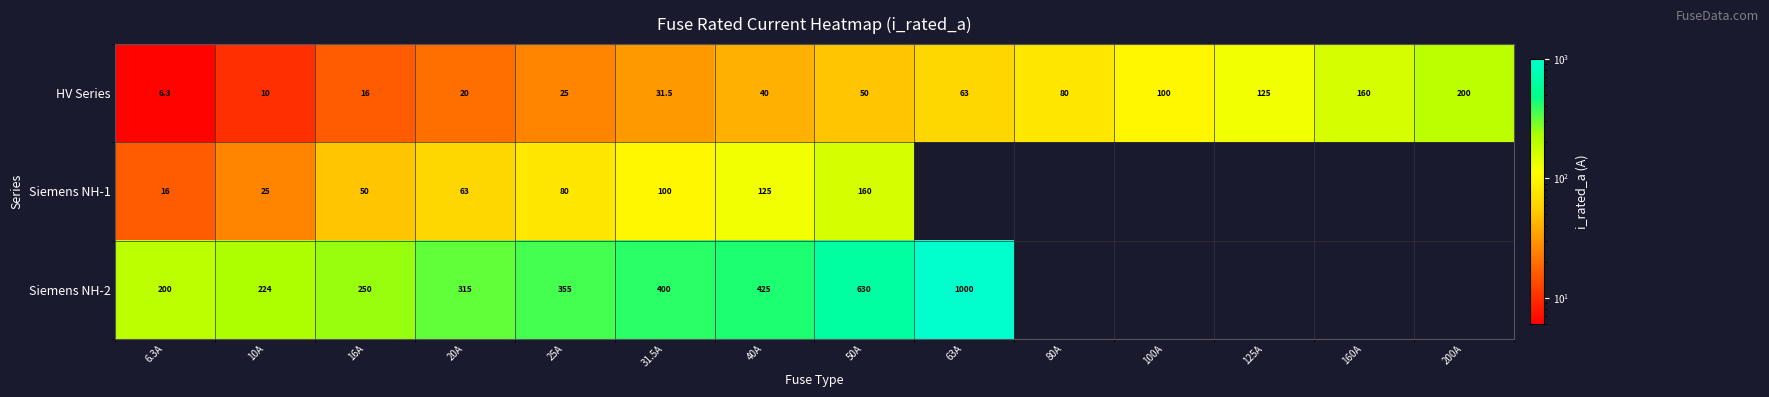

What is the maximum value for HV Series?

200.0